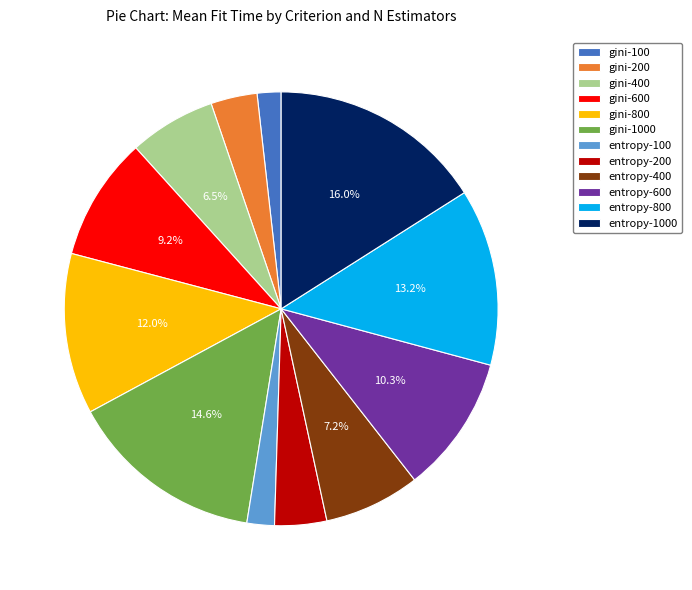

To the nearest percent, what is the difference between the entropy-100 and entropy-800 slice percentages?

11%